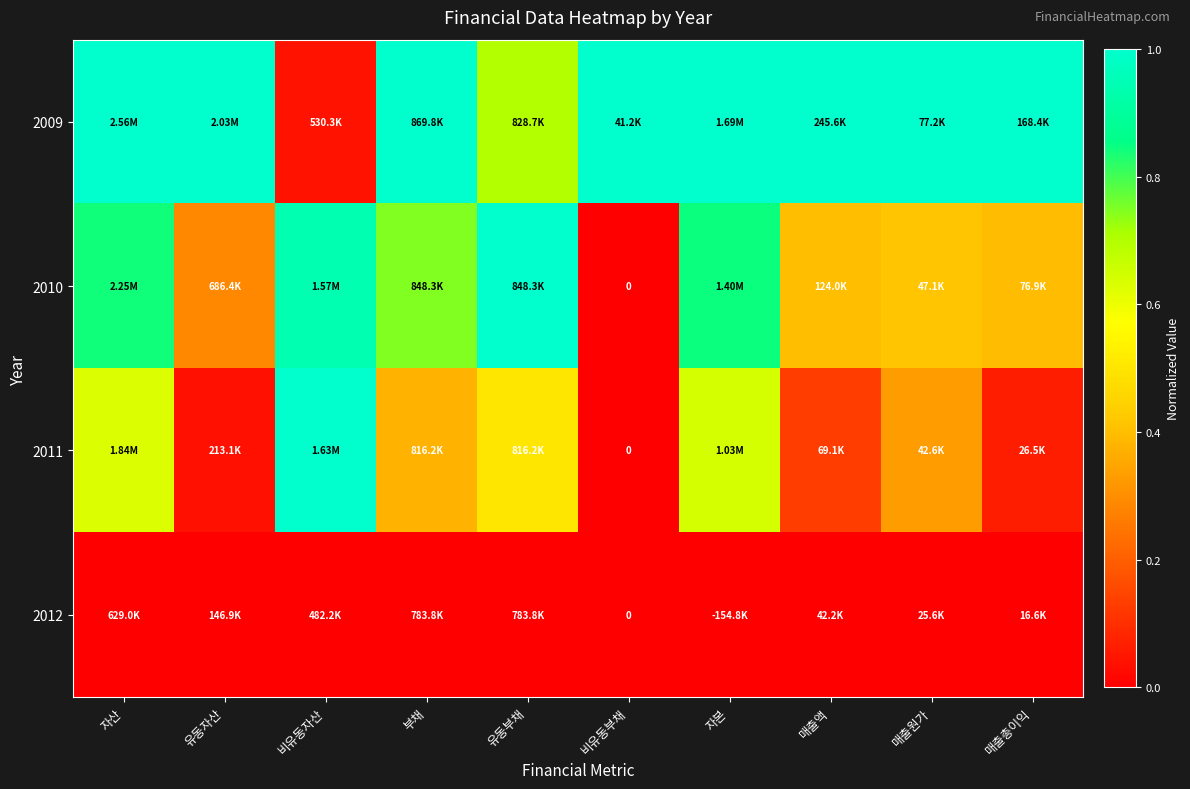

Which series has the largest range (max minus min)?

2010